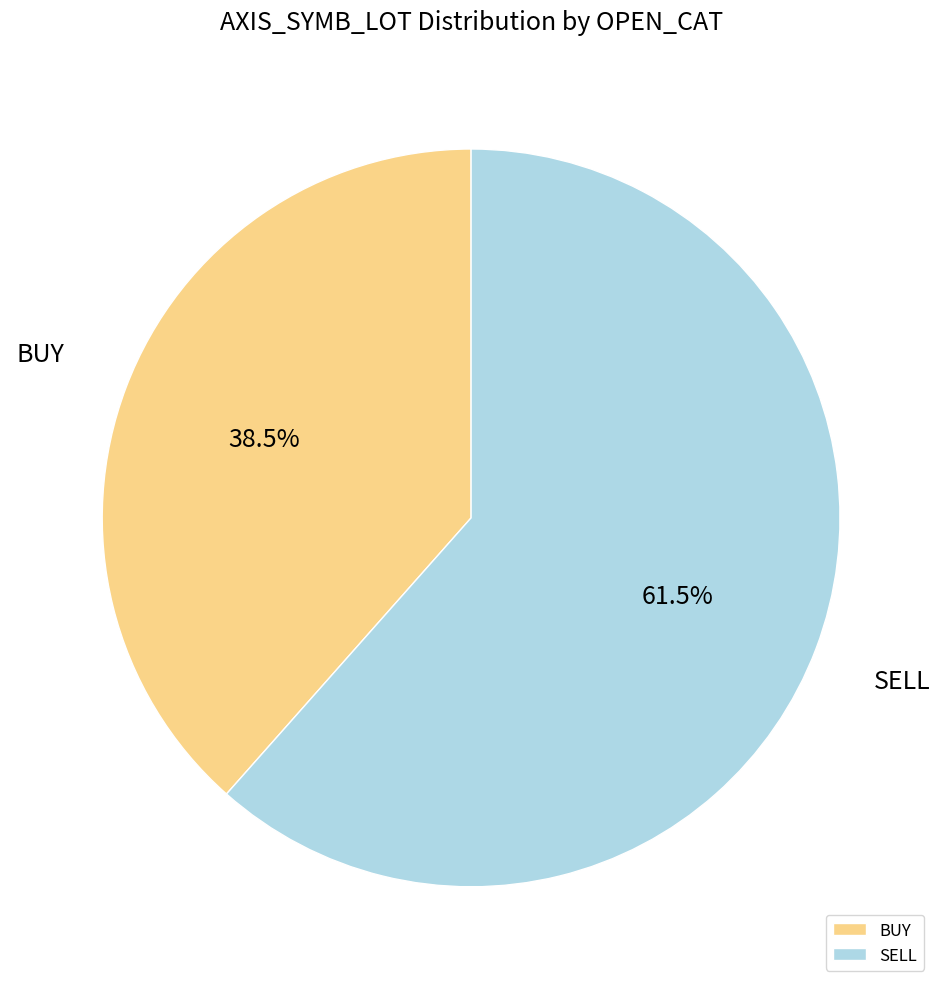

Which has a higher value, SELL or BUY?

SELL